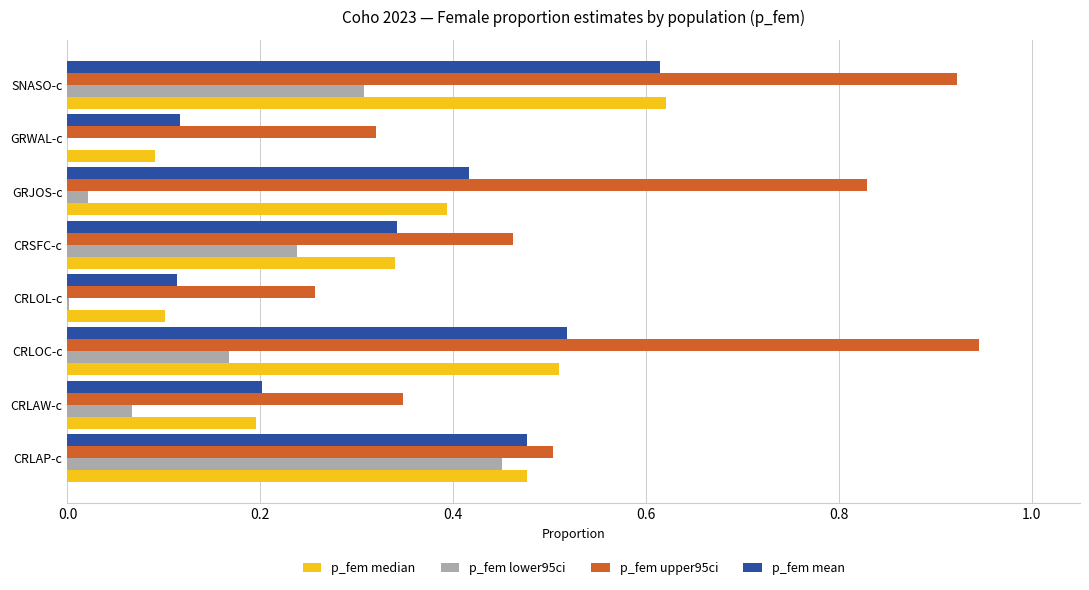

What is the total value across all series at CRSFC-c?

1.4